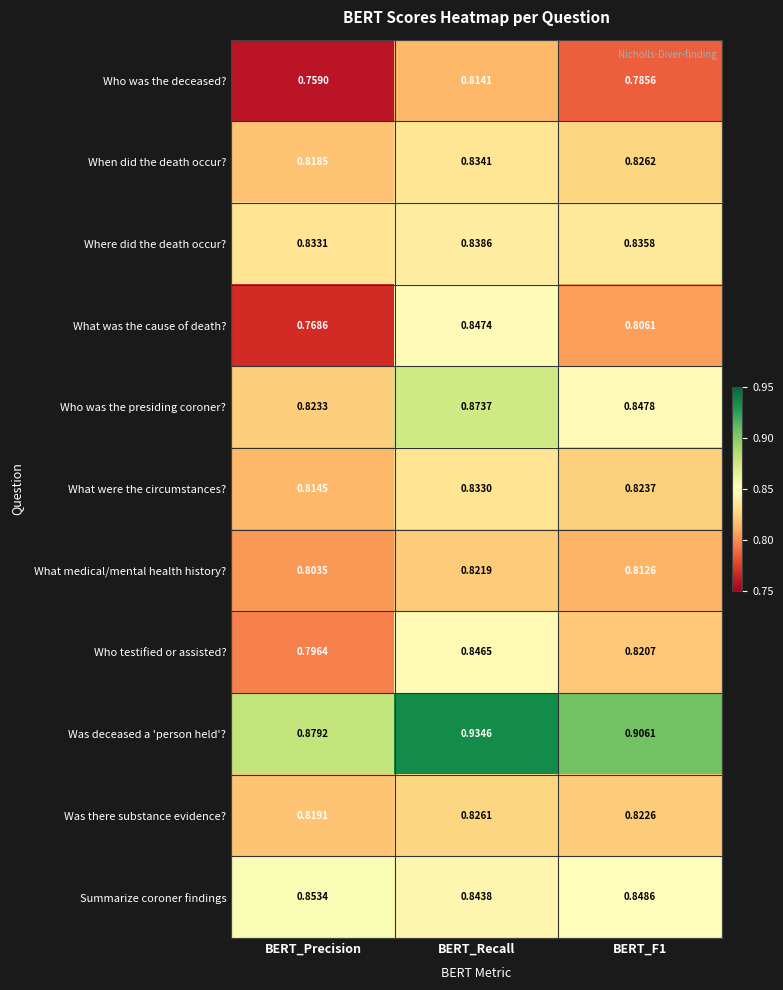

Which series has the largest total across all categories?

Was deceased a 'person held'?